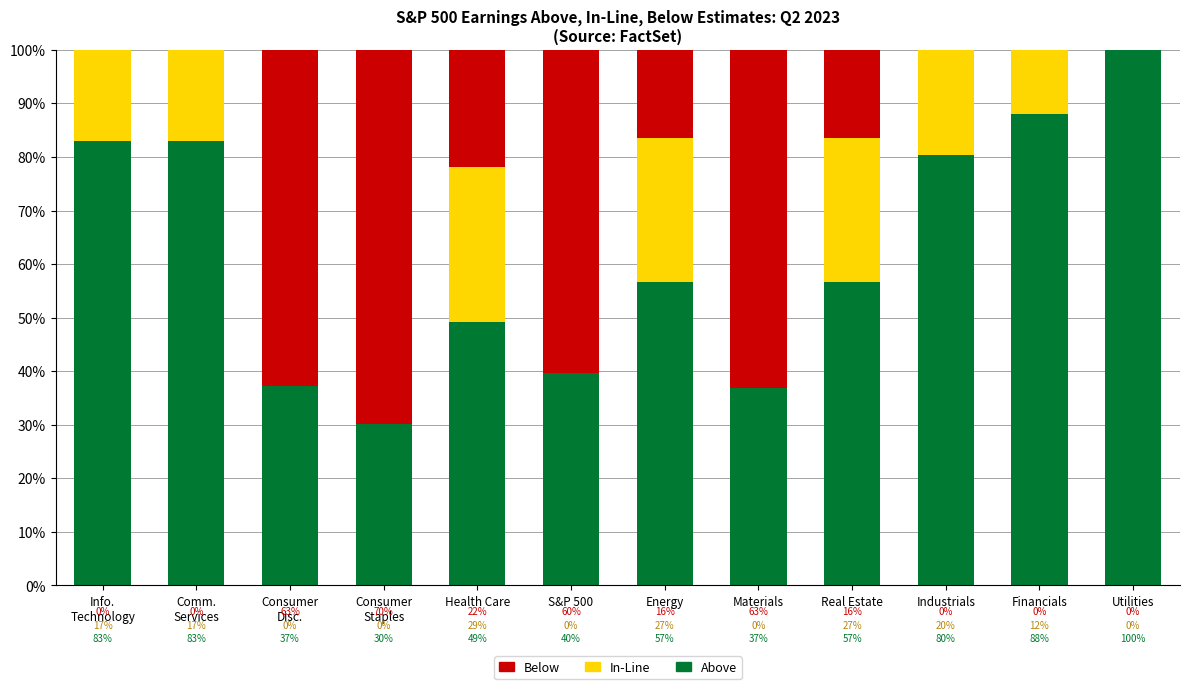

What is the total value across all series at Real Estate?

100.0